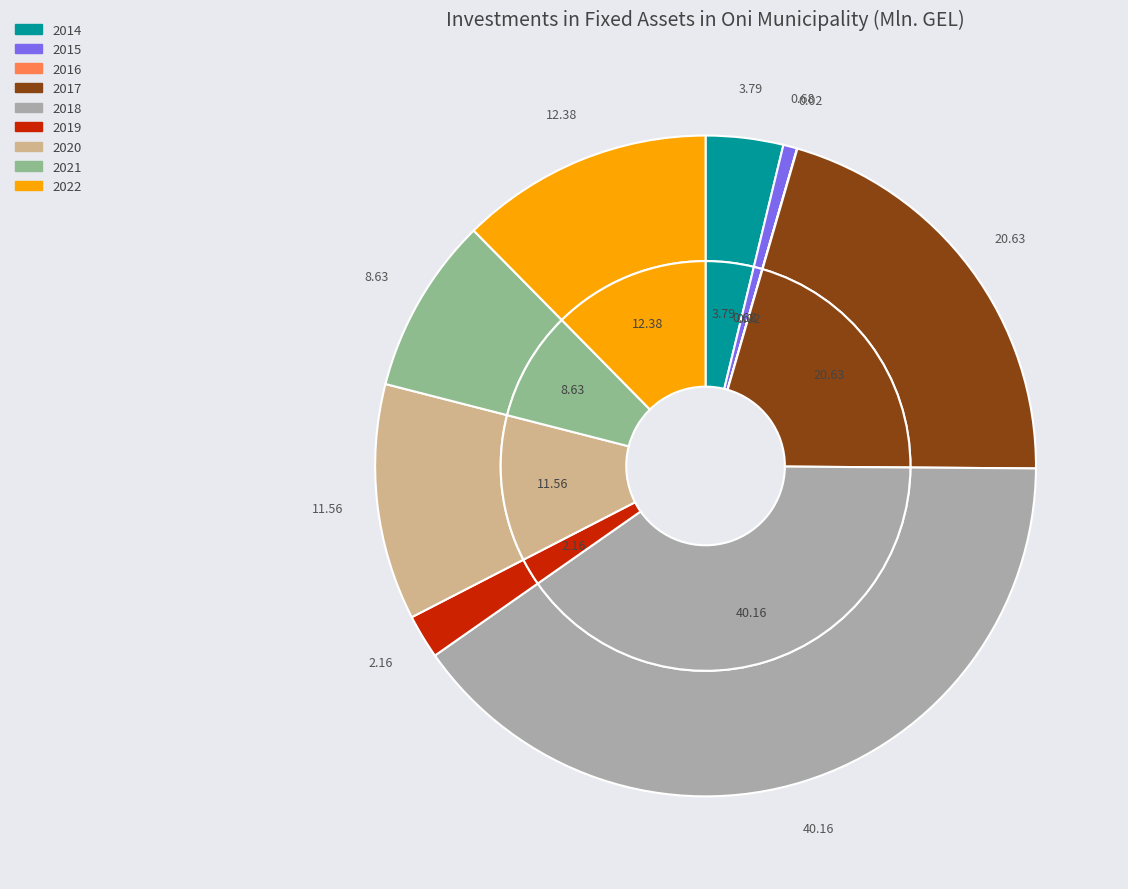

Approximately how many times larger is the value at 2017 compared to 2018?

0.5